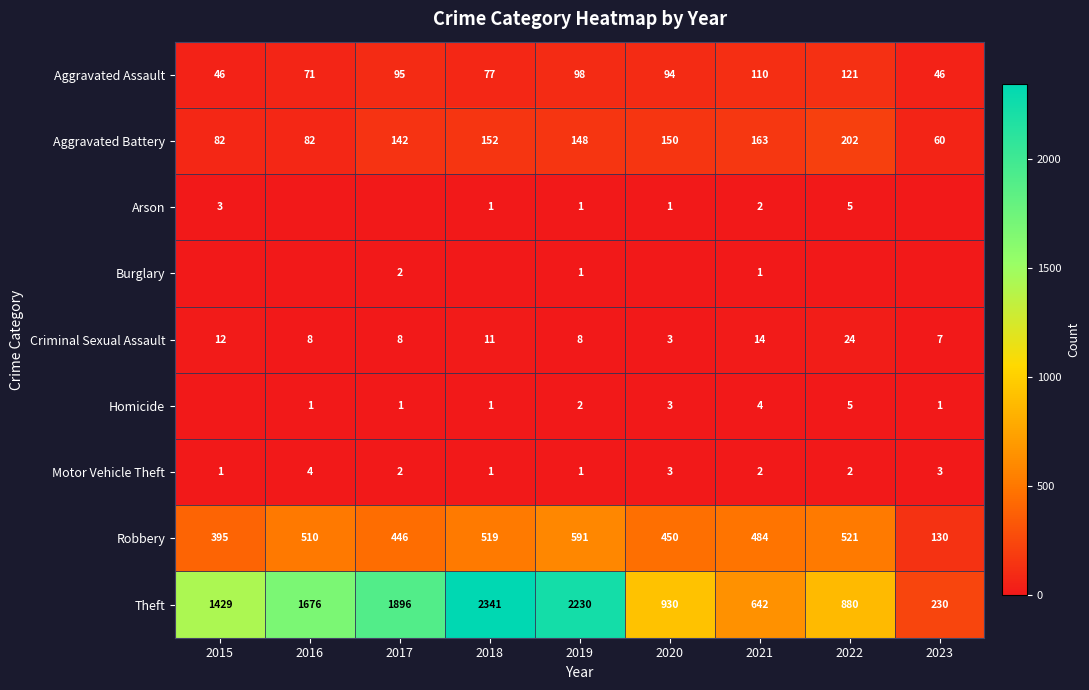

Where does the Aggravated Battery series first go above 148?

2018